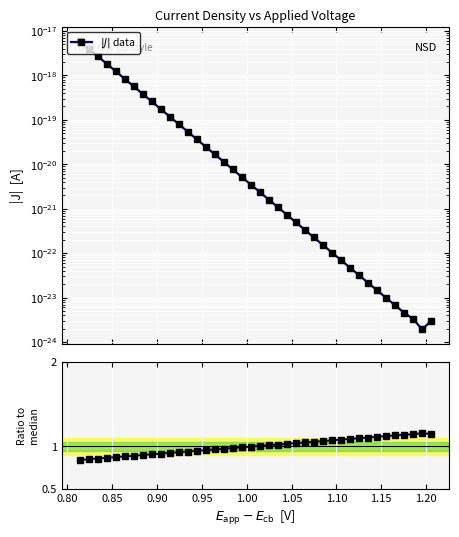

True or false: Ratio to median has more than 0 points higher than both neighbors.

True